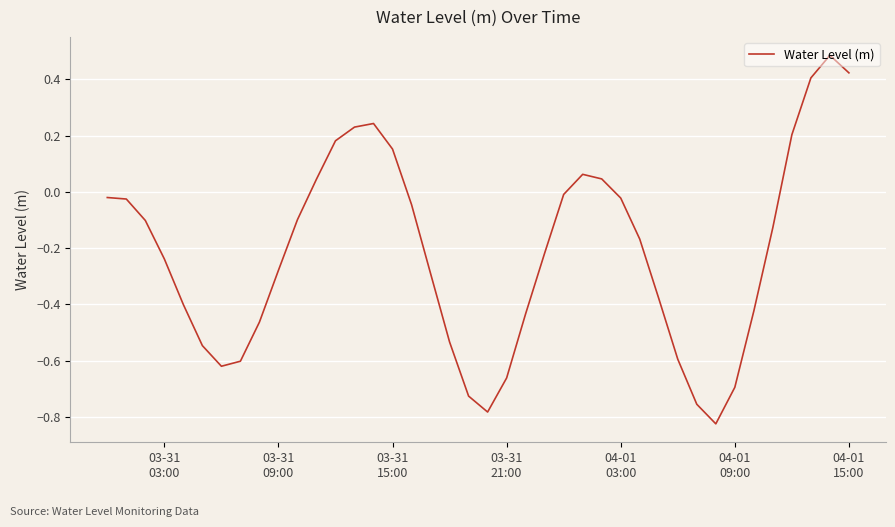

What is the greatest value displayed?

0.5